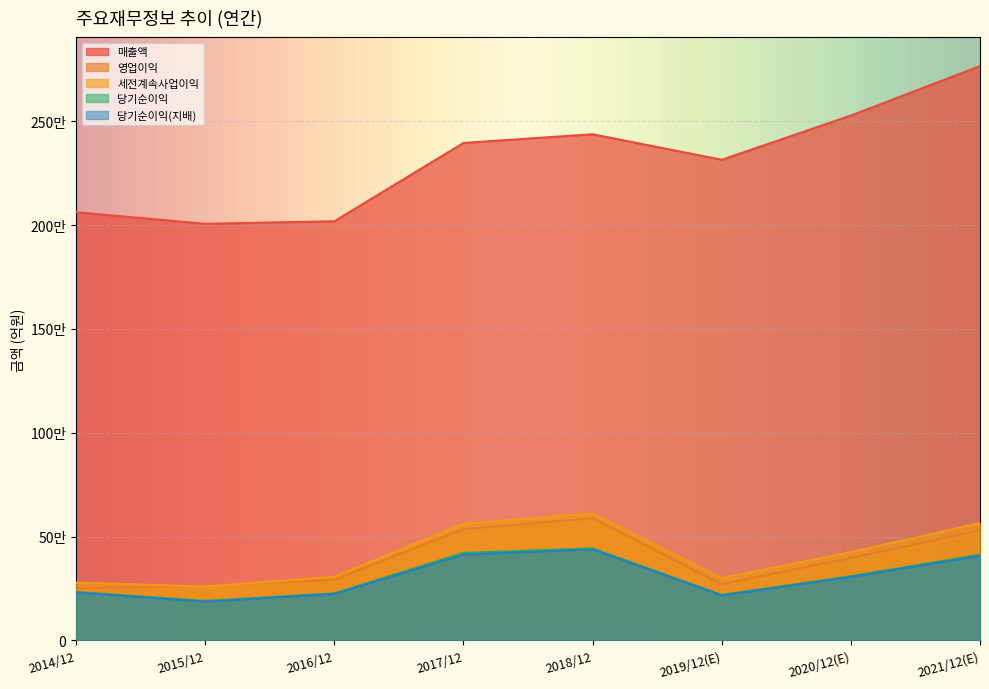

At which category is the sum across all series the highest?

2021/12(E)